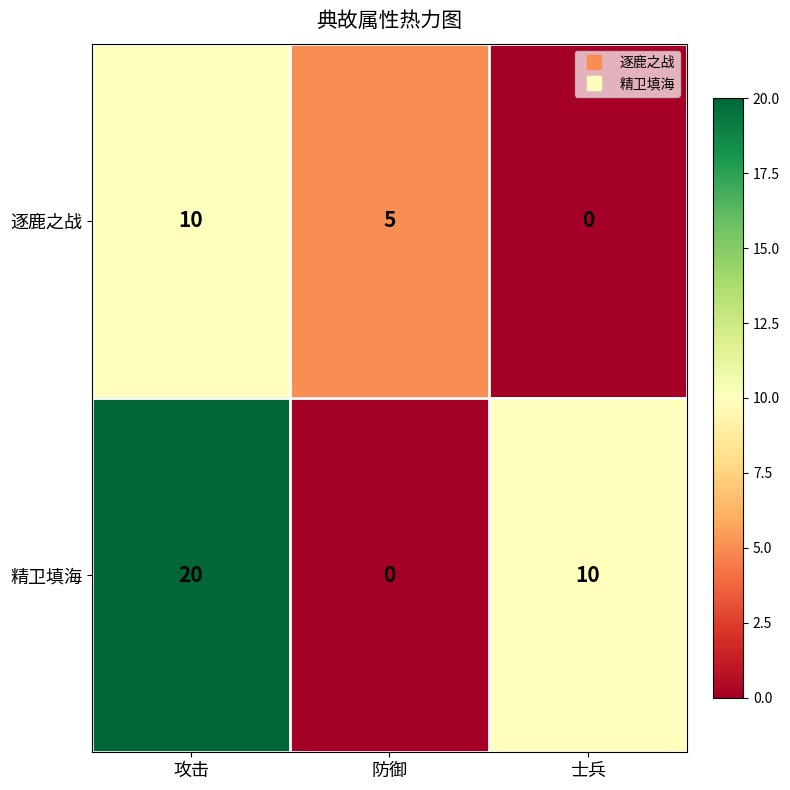

Reading left to right, what are all the values shown in this chart?

逐鹿之战: 攻击=10	防御=5	士兵=0
精卫填海: 攻击=20	防御=0	士兵=10